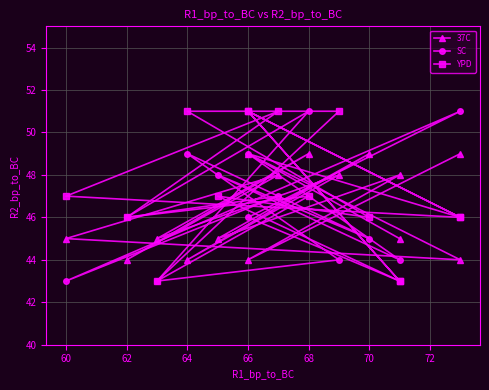

What is the difference between the maximum and minimum values in the 37C series?

5